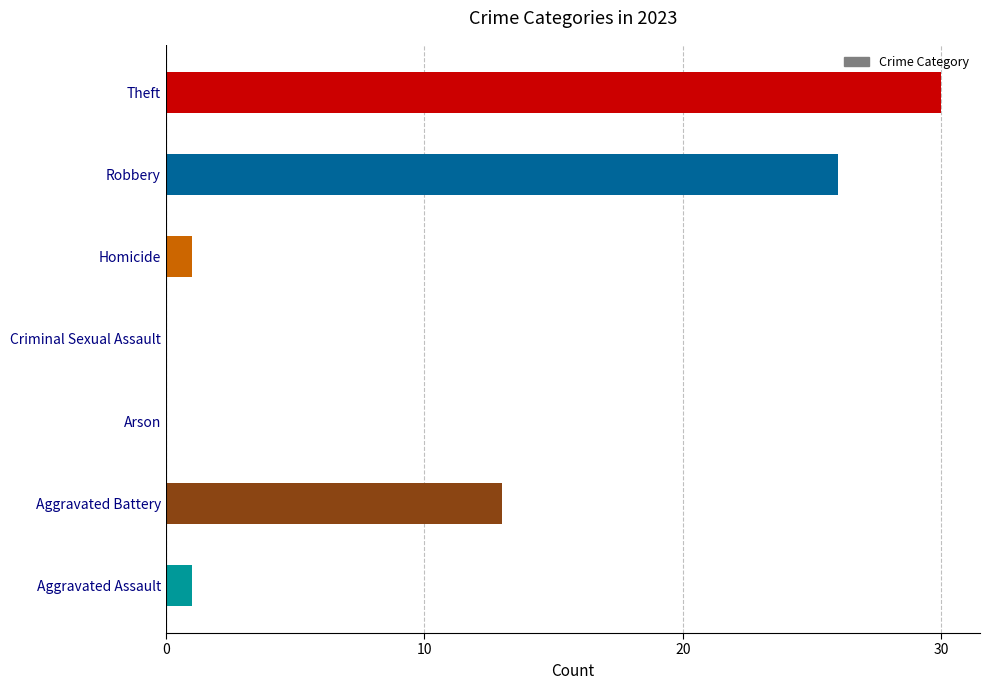

What is the sum of the values at Aggravated Assault and Robbery?

27